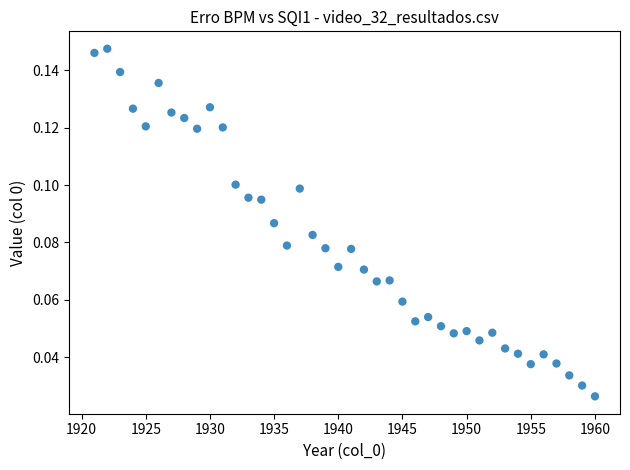

What is the range of X values (max minus min)?

39.0